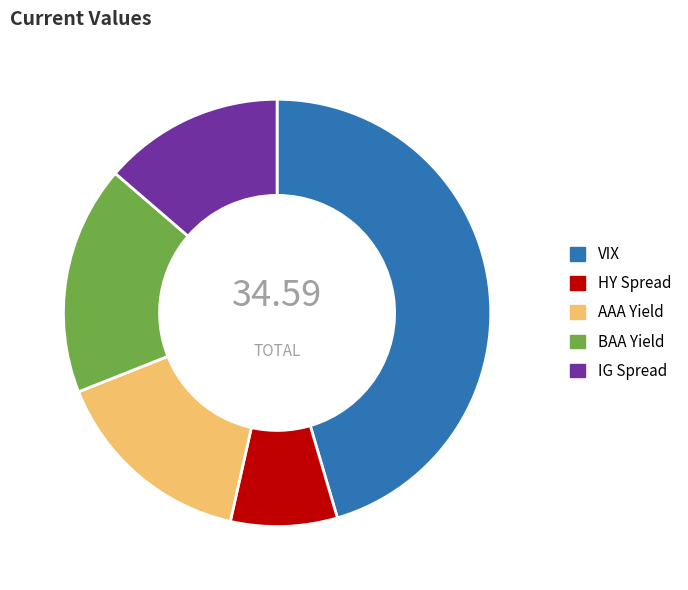

Combined, do AAA Yield and BAA Yield account for over 50%?

No